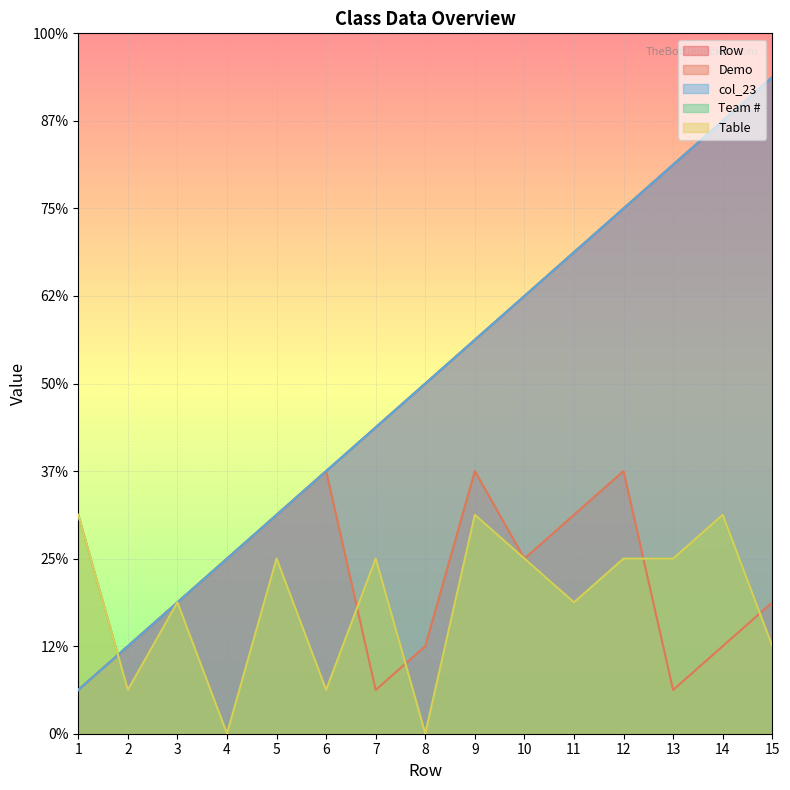

At how many categories does at least one series exceed 8?

7